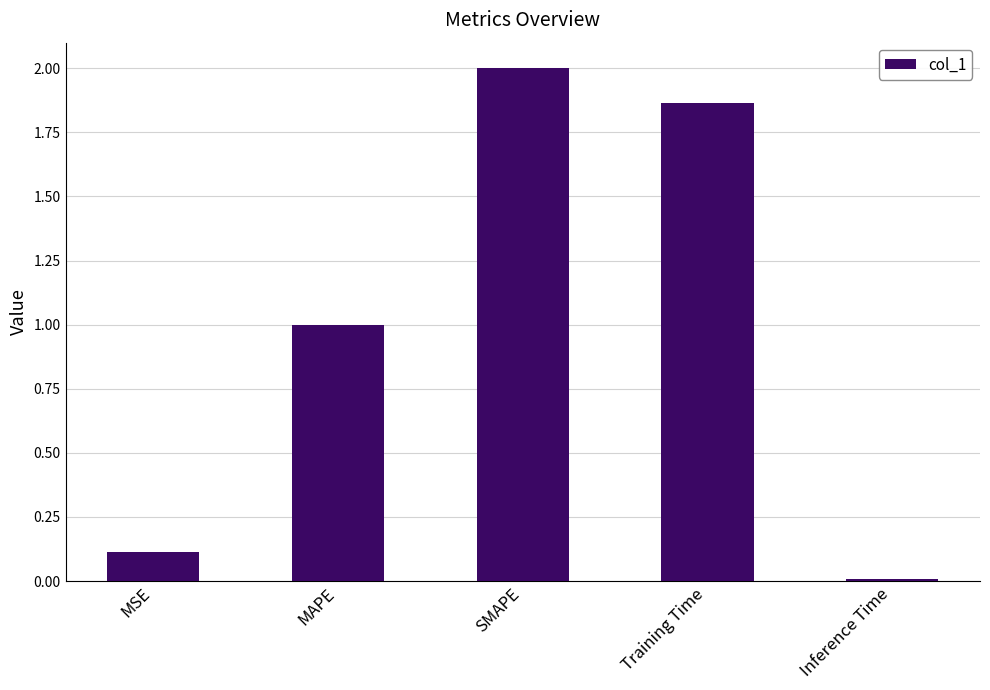

What is the sum of all values?

5.0